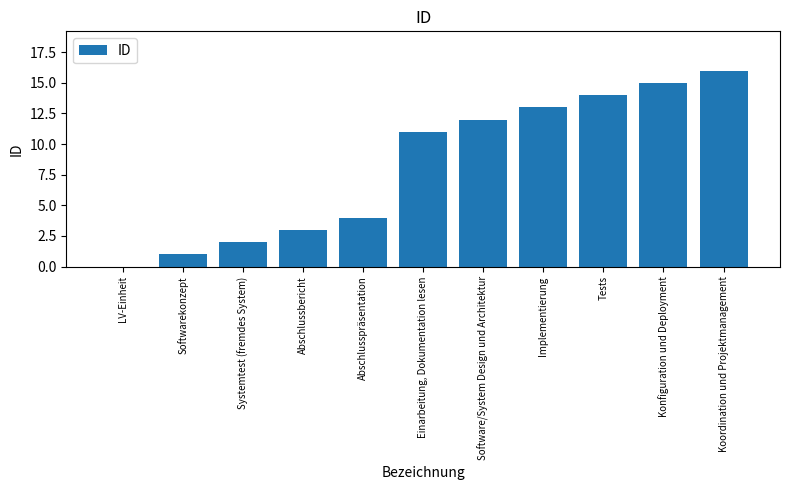

How many positive values are there?

10